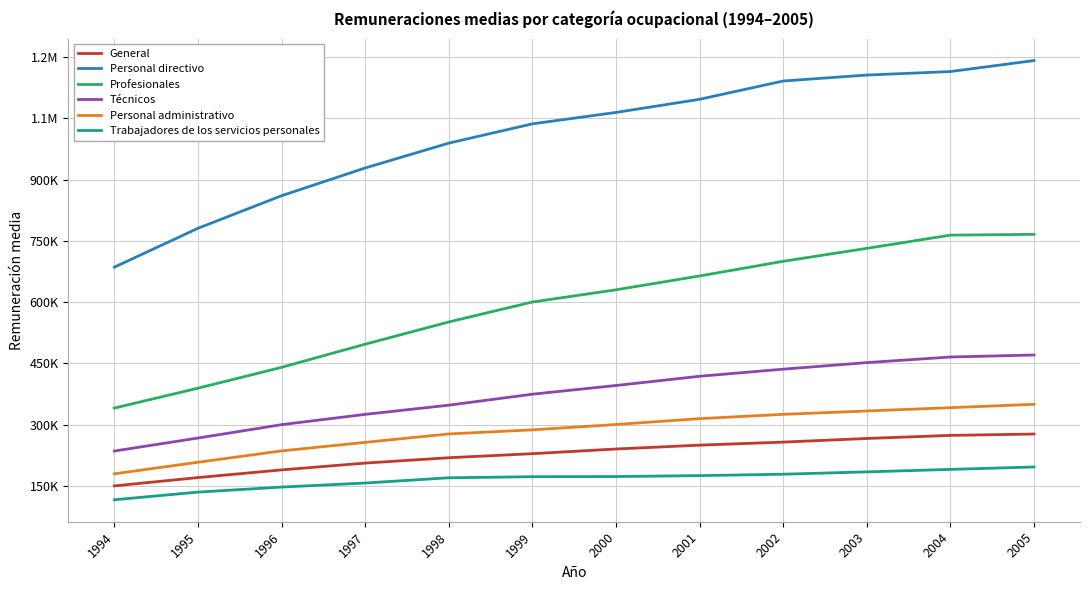

At 1995, list the series in order from largest to smallest.

Personal directivo, Profesionales, Técnicos, Personal administrativo, General, Trabajadores de los servicios personales